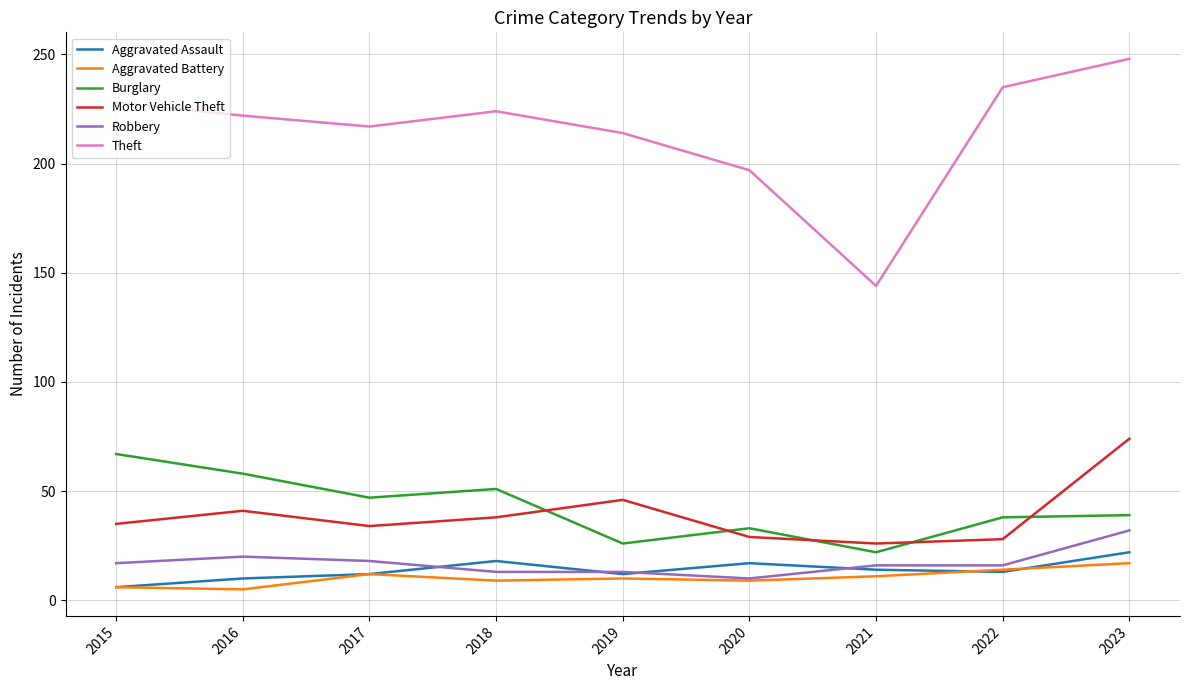

True or false: Theft has a value of 370 at 2019.

False